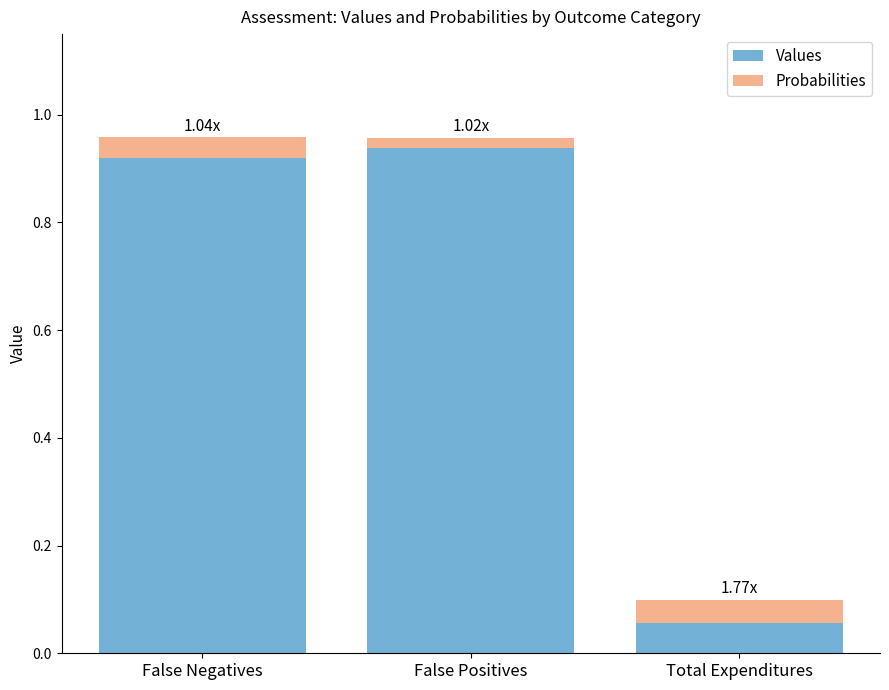

What is the average value of the Values series?

0.6